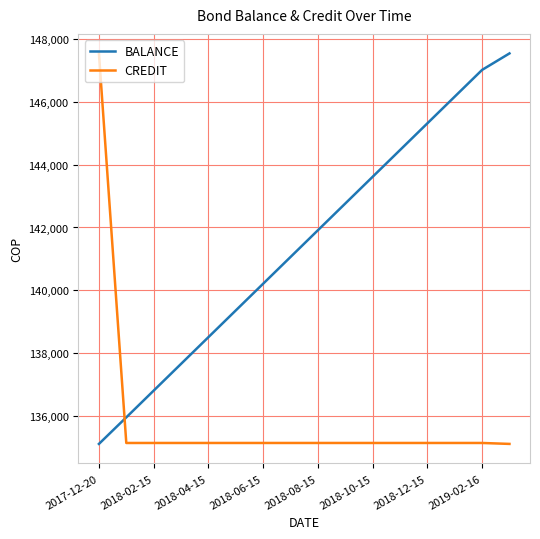

What is the difference between the maximum and minimum values in the BALANCE series?

12415.9